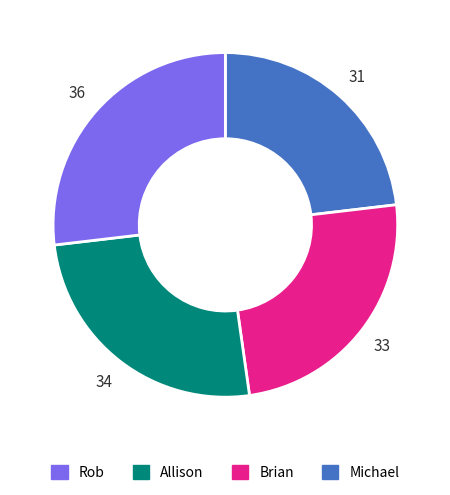

Is there any slice that represents more than half of the pie?

No